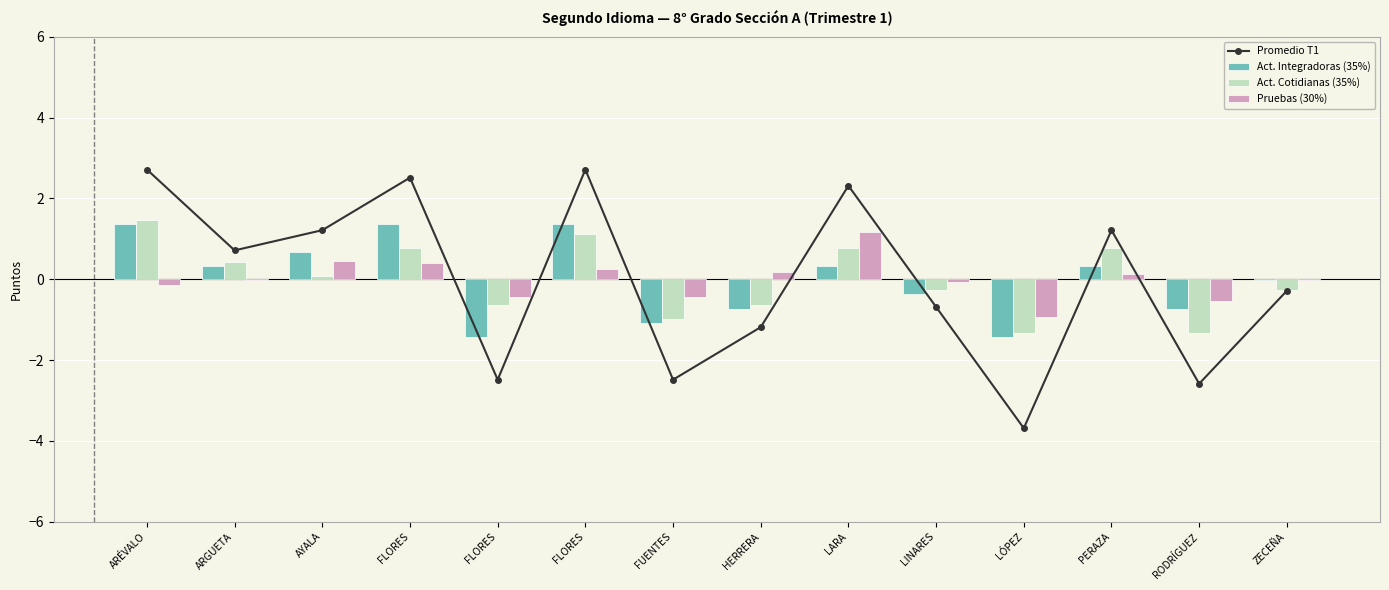

How many positive values does the Promedio T1 series have?

7